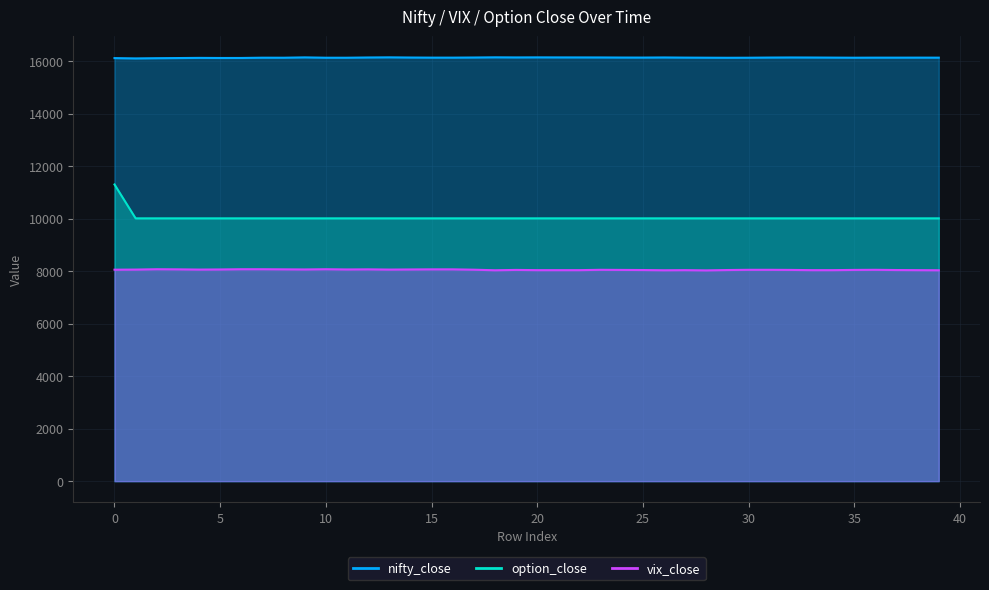

Which category has the lowest value in the vix_close series?

28